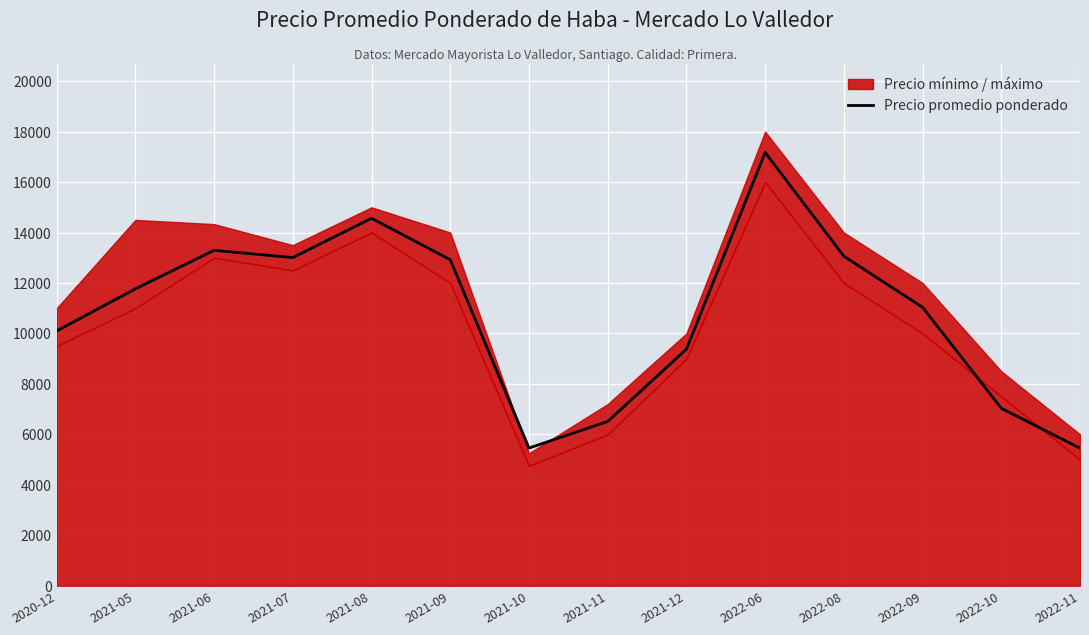

How many data points are less than 11768?

7